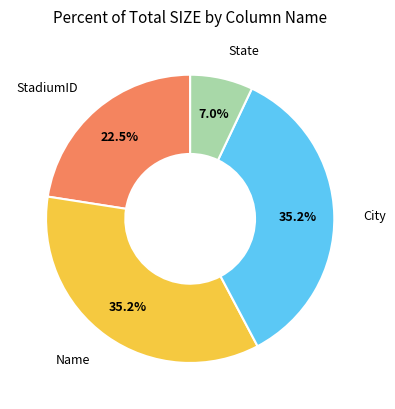

Does any single category account for the majority?

No